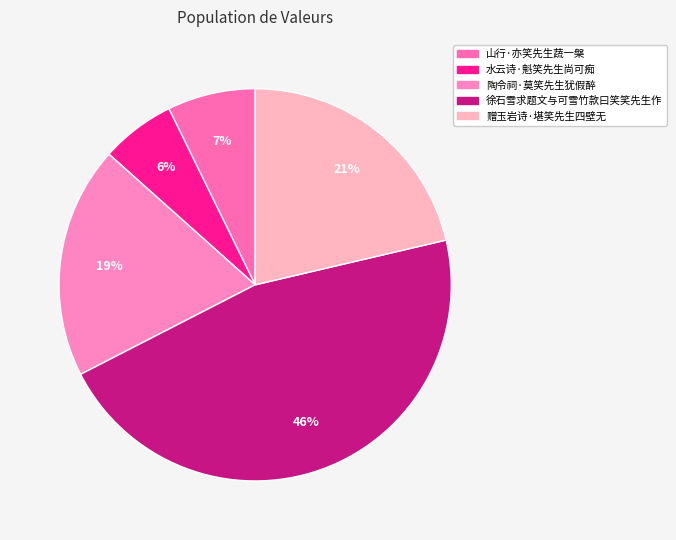

What is the ratio of the value at 山行·亦笑先生蔬一槃 to the value at 赠玉岩诗·堪笑先生四壁无?

0.3